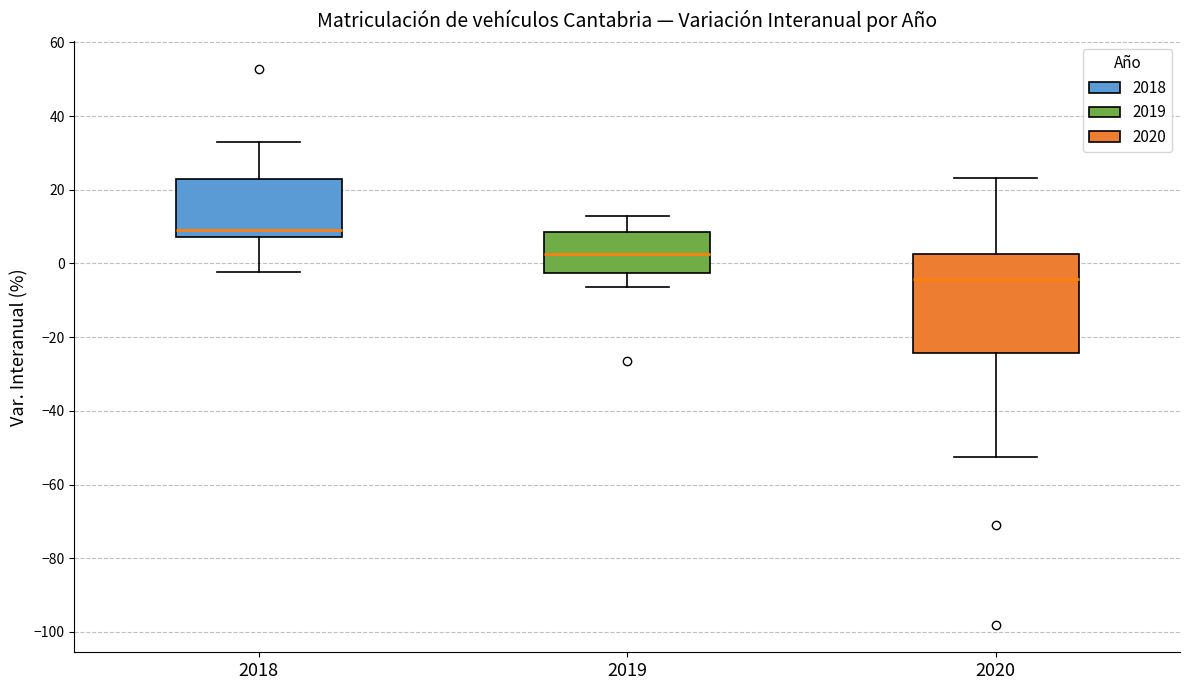

Reading left to right, read every box against the y-axis: the position of its median line, the range the box covers, and the ends of its whiskers. The values are not printed on the chart, so give them approximately, as read against the axis.

2018: median 10, box 8 to 24, whiskers -2 to 32
2019: median 2, box -2 to 8, whiskers -6 to 12
2020: median -4, box -24 to 2, whiskers -52 to 24